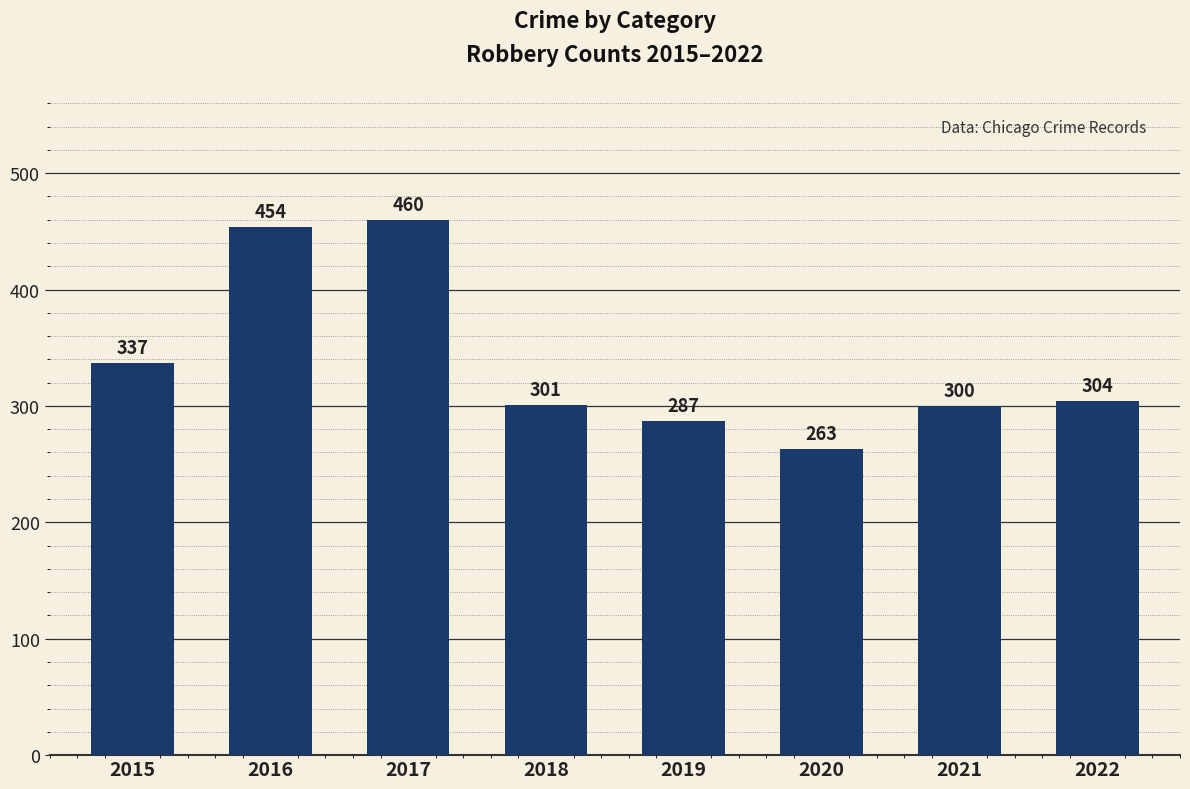

Is it true that the value at 2022 is 533?

False